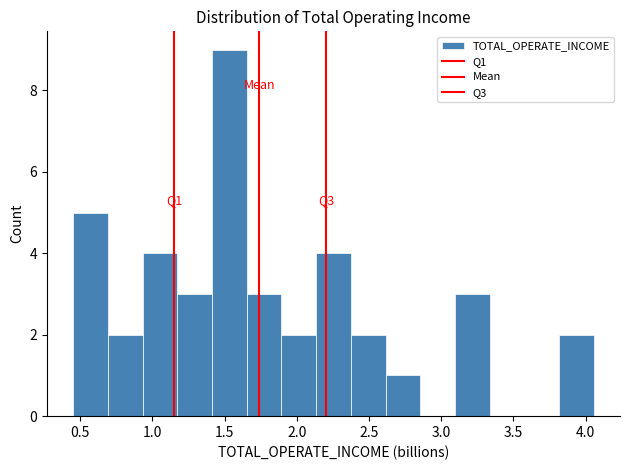

Which range on the x-axis has the tallest bar?

1.40 to 1.65